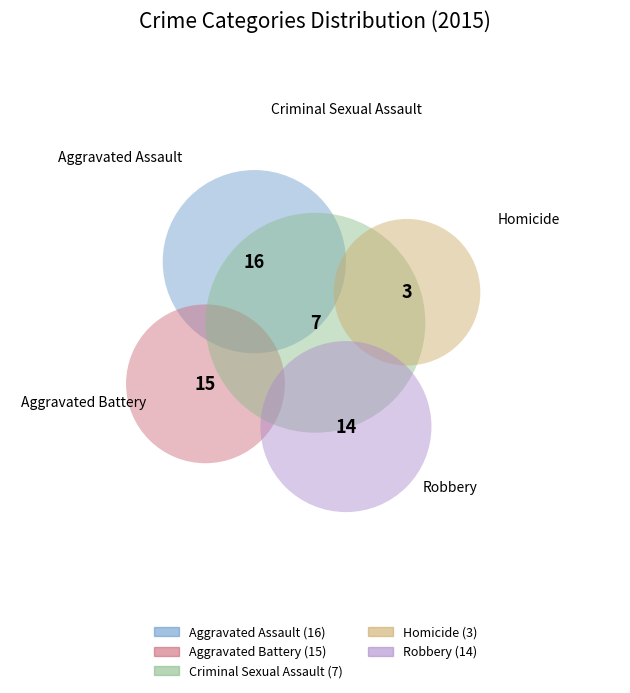

Does Aggravated Assault account for over 50% of the chart?

No